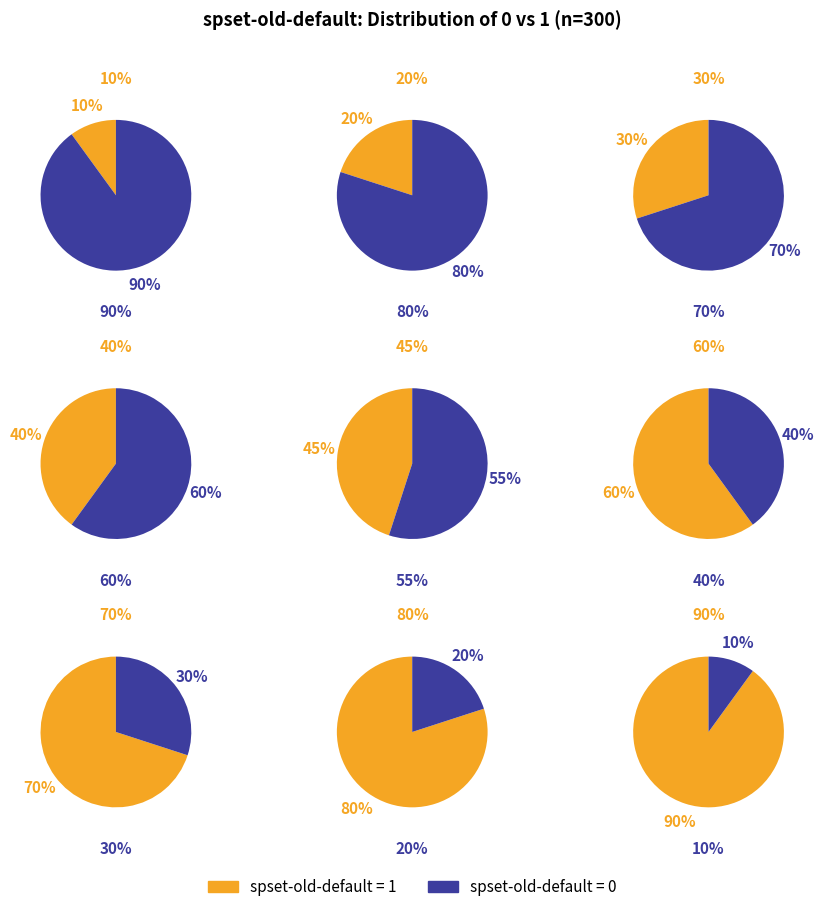

What is the smallest slice in the pie chart?

spset-old-default=1